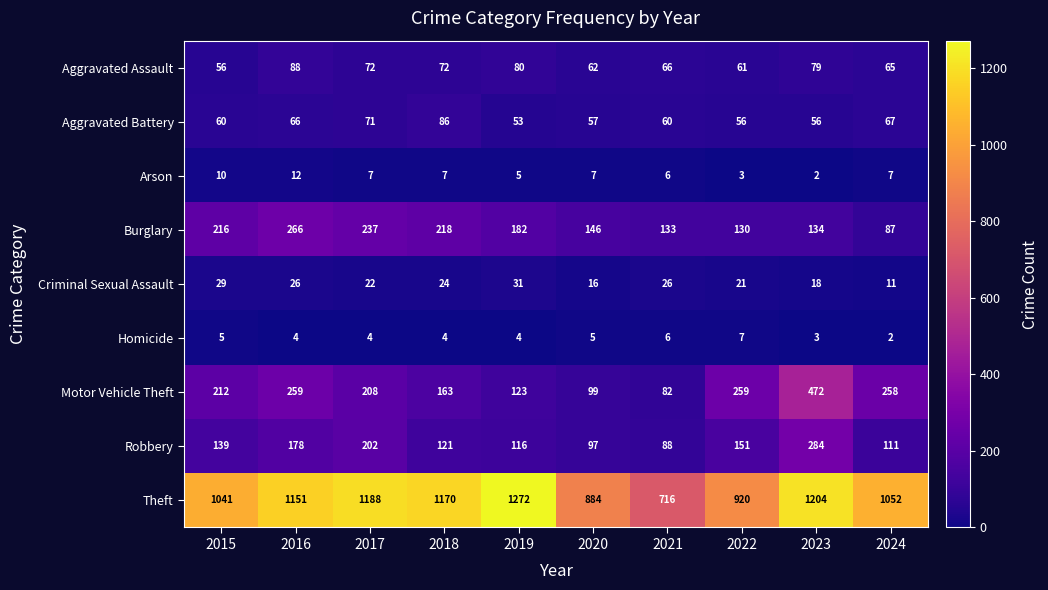

How many series are shown in this chart?

9